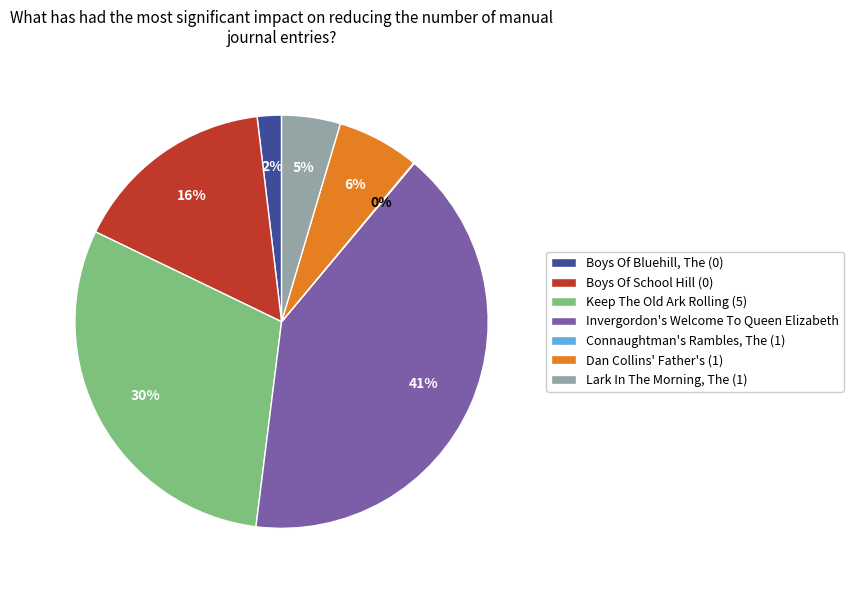

Which slice is the largest?

Invergordon's Welcome To Queen Elizabeth